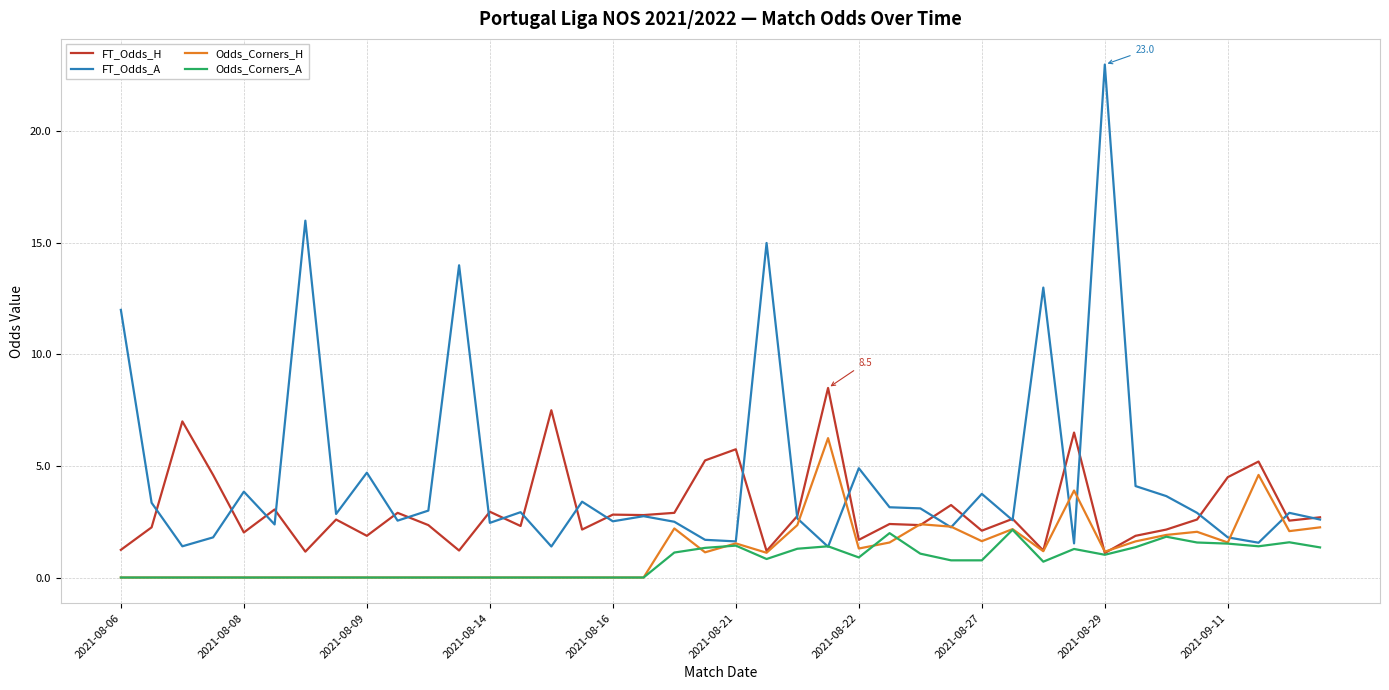

Is this an area chart (filled region under the line)?

No